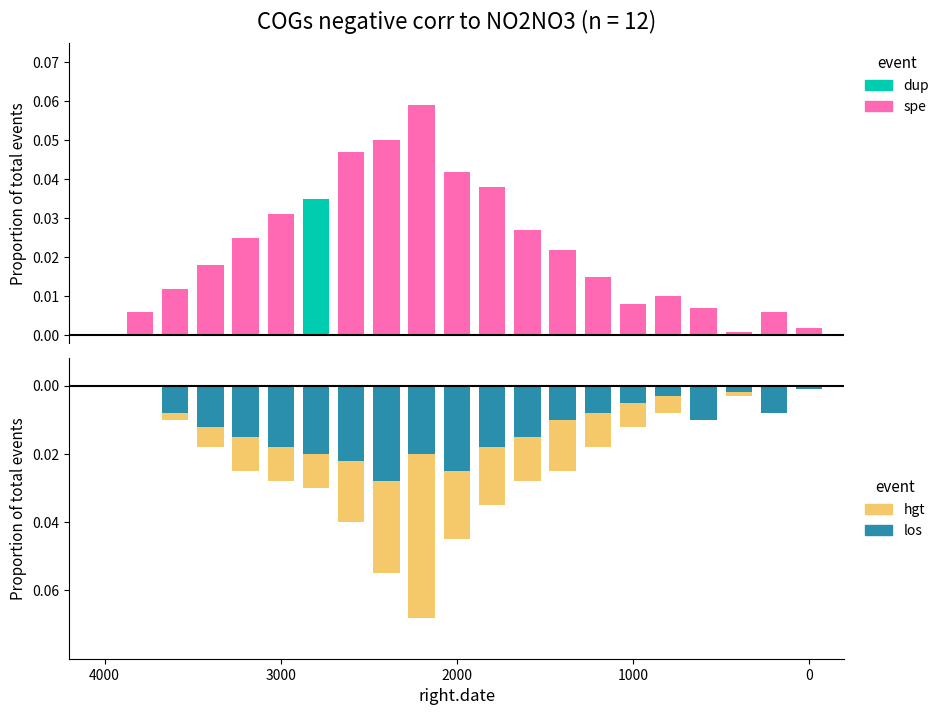

The hgt series shows -0.1 at 2014-12-01. True or false?

False